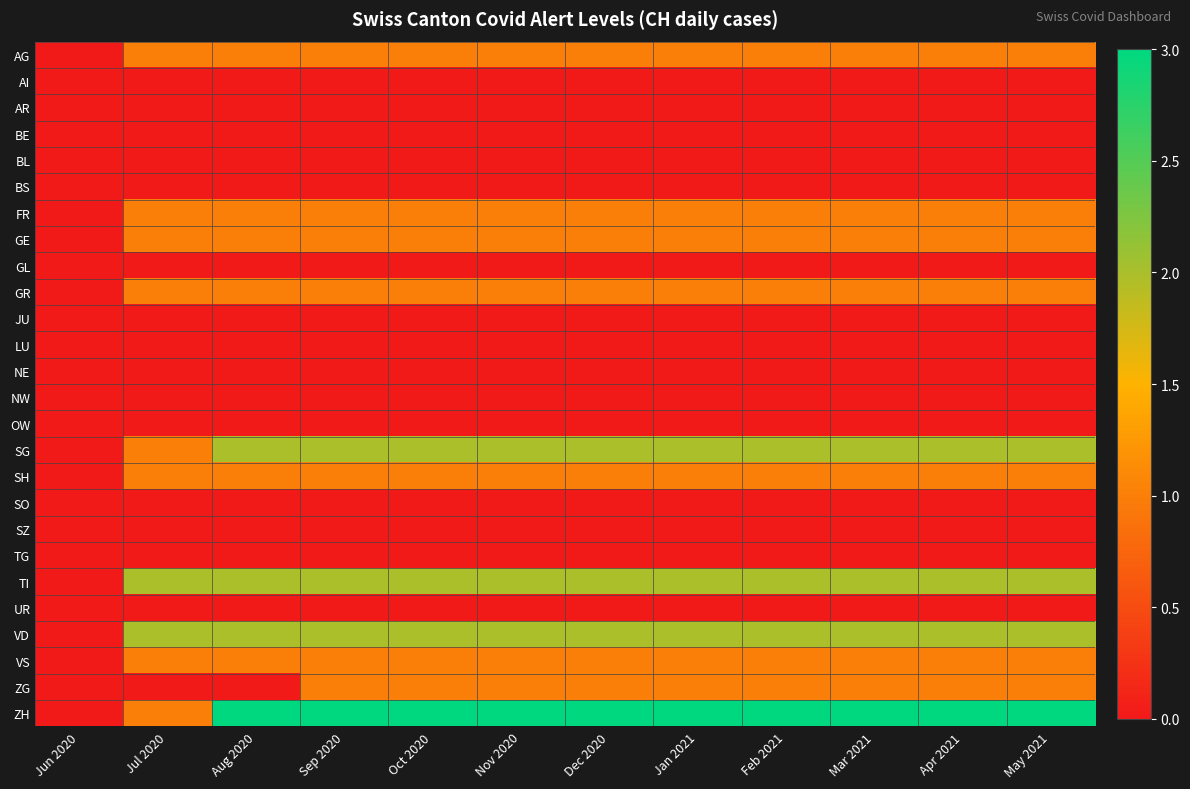

Reading left to right, transcribe all the data shown in this chart.

AG: Jun 2020=0	Jul 2020=1	Aug 2020=1	Sep 2020=1	Oct 2020=1	Nov 2020=1	Dec 2020=1	Jan 2021=1	Feb 2021=1	Mar 2021=1	Apr 2021=1	May 2021=1
AI: Jun 2020=0	Jul 2020=0	Aug 2020=0	Sep 2020=0	Oct 2020=0	Nov 2020=0	Dec 2020=0	Jan 2021=0	Feb 2021=0	Mar 2021=0	Apr 2021=0	May 2021=0
AR: Jun 2020=0	Jul 2020=0	Aug 2020=0	Sep 2020=0	Oct 2020=0	Nov 2020=0	Dec 2020=0	Jan 2021=0	Feb 2021=0	Mar 2021=0	Apr 2021=0	May 2021=0
BE: Jun 2020=0	Jul 2020=0	Aug 2020=0	Sep 2020=0	Oct 2020=0	Nov 2020=0	Dec 2020=0	Jan 2021=0	Feb 2021=0	Mar 2021=0	Apr 2021=0	May 2021=0
BL: Jun 2020=0	Jul 2020=0	Aug 2020=0	Sep 2020=0	Oct 2020=0	Nov 2020=0	Dec 2020=0	Jan 2021=0	Feb 2021=0	Mar 2021=0	Apr 2021=0	May 2021=0
BS: Jun 2020=0	Jul 2020=0	Aug 2020=0	Sep 2020=0	Oct 2020=0	Nov 2020=0	Dec 2020=0	Jan 2021=0	Feb 2021=0	Mar 2021=0	Apr 2021=0	May 2021=0
FR: Jun 2020=0	Jul 2020=1	Aug 2020=1	Sep 2020=1	Oct 2020=1	Nov 2020=1	Dec 2020=1	Jan 2021=1	Feb 2021=1	Mar 2021=1	Apr 2021=1	May 2021=1
GE: Jun 2020=0	Jul 2020=1	Aug 2020=1	Sep 2020=1	Oct 2020=1	Nov 2020=1	Dec 2020=1	Jan 2021=1	Feb 2021=1	Mar 2021=1	Apr 2021=1	May 2021=1
GL: Jun 2020=0	Jul 2020=0	Aug 2020=0	Sep 2020=0	Oct 2020=0	Nov 2020=0	Dec 2020=0	Jan 2021=0	Feb 2021=0	Mar 2021=0	Apr 2021=0	May 2021=0
GR: Jun 2020=0	Jul 2020=1	Aug 2020=1	Sep 2020=1	Oct 2020=1	Nov 2020=1	Dec 2020=1	Jan 2021=1	Feb 2021=1	Mar 2021=1	Apr 2021=1	May 2021=1
JU: Jun 2020=0	Jul 2020=0	Aug 2020=0	Sep 2020=0	Oct 2020=0	Nov 2020=0	Dec 2020=0	Jan 2021=0	Feb 2021=0	Mar 2021=0	Apr 2021=0	May 2021=0
LU: Jun 2020=0	Jul 2020=0	Aug 2020=0	Sep 2020=0	Oct 2020=0	Nov 2020=0	Dec 2020=0	Jan 2021=0	Feb 2021=0	Mar 2021=0	Apr 2021=0	May 2021=0
NE: Jun 2020=0	Jul 2020=0	Aug 2020=0	Sep 2020=0	Oct 2020=0	Nov 2020=0	Dec 2020=0	Jan 2021=0	Feb 2021=0	Mar 2021=0	Apr 2021=0	May 2021=0
NW: Jun 2020=0	Jul 2020=0	Aug 2020=0	Sep 2020=0	Oct 2020=0	Nov 2020=0	Dec 2020=0	Jan 2021=0	Feb 2021=0	Mar 2021=0	Apr 2021=0	May 2021=0
OW: Jun 2020=0	Jul 2020=0	Aug 2020=0	Sep 2020=0	Oct 2020=0	Nov 2020=0	Dec 2020=0	Jan 2021=0	Feb 2021=0	Mar 2021=0	Apr 2021=0	May 2021=0
SG: Jun 2020=0	Jul 2020=1	Aug 2020=2	Sep 2020=2	Oct 2020=2	Nov 2020=2	Dec 2020=2	Jan 2021=2	Feb 2021=2	Mar 2021=2	Apr 2021=2	May 2021=2
SH: Jun 2020=0	Jul 2020=1	Aug 2020=1	Sep 2020=1	Oct 2020=1	Nov 2020=1	Dec 2020=1	Jan 2021=1	Feb 2021=1	Mar 2021=1	Apr 2021=1	May 2021=1
SO: Jun 2020=0	Jul 2020=0	Aug 2020=0	Sep 2020=0	Oct 2020=0	Nov 2020=0	Dec 2020=0	Jan 2021=0	Feb 2021=0	Mar 2021=0	Apr 2021=0	May 2021=0
SZ: Jun 2020=0	Jul 2020=0	Aug 2020=0	Sep 2020=0	Oct 2020=0	Nov 2020=0	Dec 2020=0	Jan 2021=0	Feb 2021=0	Mar 2021=0	Apr 2021=0	May 2021=0
TG: Jun 2020=0	Jul 2020=0	Aug 2020=0	Sep 2020=0	Oct 2020=0	Nov 2020=0	Dec 2020=0	Jan 2021=0	Feb 2021=0	Mar 2021=0	Apr 2021=0	May 2021=0
TI: Jun 2020=0	Jul 2020=2	Aug 2020=2	Sep 2020=2	Oct 2020=2	Nov 2020=2	Dec 2020=2	Jan 2021=2	Feb 2021=2	Mar 2021=2	Apr 2021=2	May 2021=2
UR: Jun 2020=0	Jul 2020=0	Aug 2020=0	Sep 2020=0	Oct 2020=0	Nov 2020=0	Dec 2020=0	Jan 2021=0	Feb 2021=0	Mar 2021=0	Apr 2021=0	May 2021=0
VD: Jun 2020=0	Jul 2020=2	Aug 2020=2	Sep 2020=2	Oct 2020=2	Nov 2020=2	Dec 2020=2	Jan 2021=2	Feb 2021=2	Mar 2021=2	Apr 2021=2	May 2021=2
VS: Jun 2020=0	Jul 2020=1	Aug 2020=1	Sep 2020=1	Oct 2020=1	Nov 2020=1	Dec 2020=1	Jan 2021=1	Feb 2021=1	Mar 2021=1	Apr 2021=1	May 2021=1
ZG: Jun 2020=0	Jul 2020=0	Aug 2020=0	Sep 2020=1	Oct 2020=1	Nov 2020=1	Dec 2020=1	Jan 2021=1	Feb 2021=1	Mar 2021=1	Apr 2021=1	May 2021=1
ZH: Jun 2020=0	Jul 2020=1	Aug 2020=3	Sep 2020=3	Oct 2020=3	Nov 2020=3	Dec 2020=3	Jan 2021=3	Feb 2021=3	Mar 2021=3	Apr 2021=3	May 2021=3